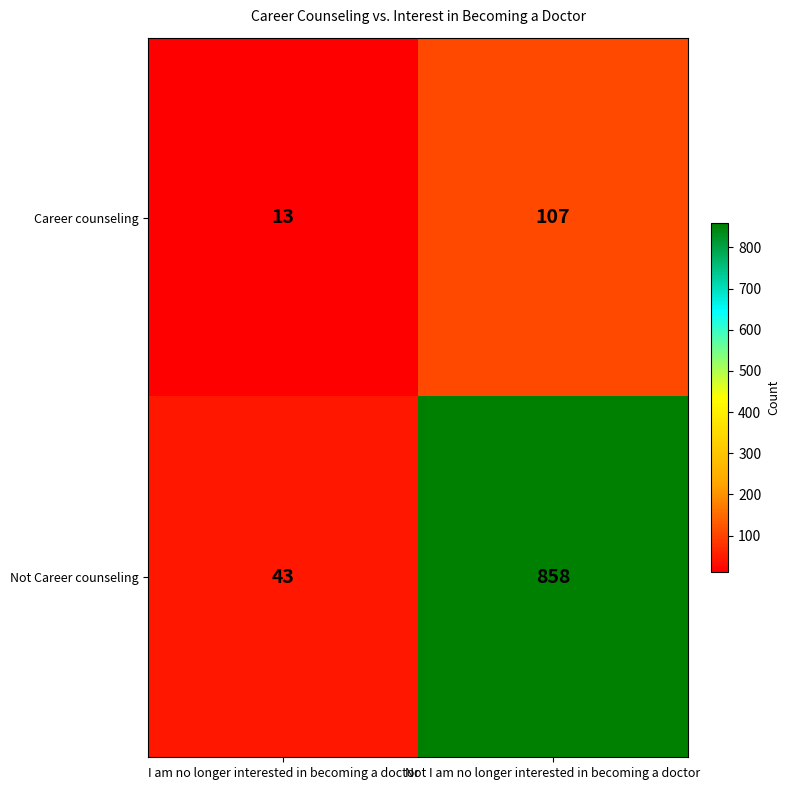

What is the minimum value shown in the chart?

13